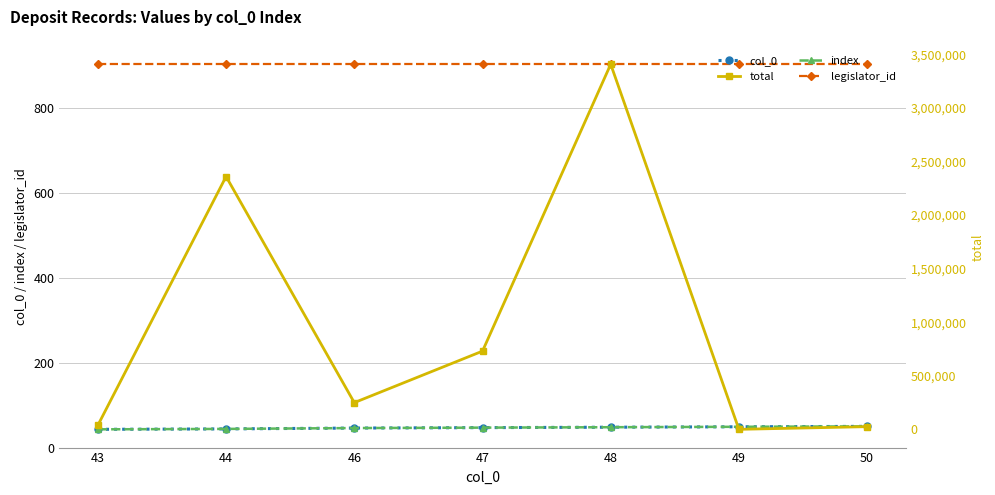

Which has a higher value, 44 or 49?

49